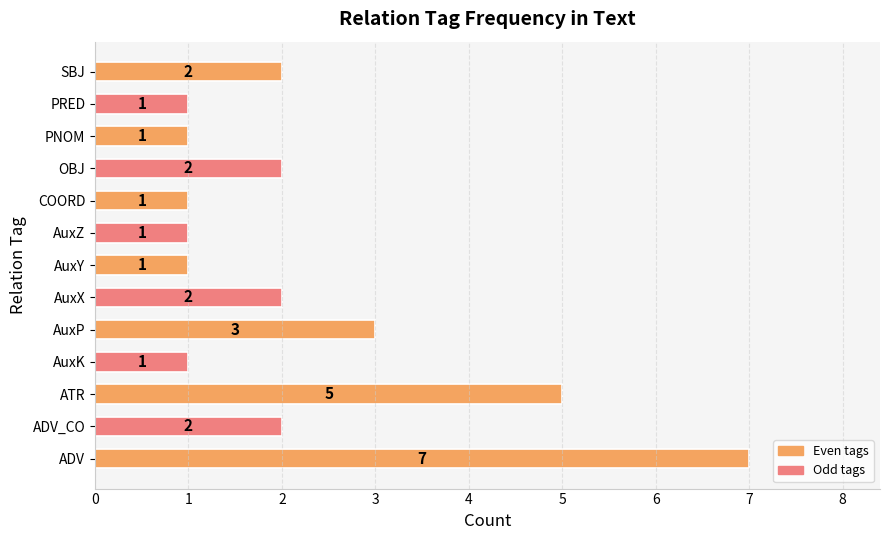

Which label corresponds to the largest value in the chart?

ADV